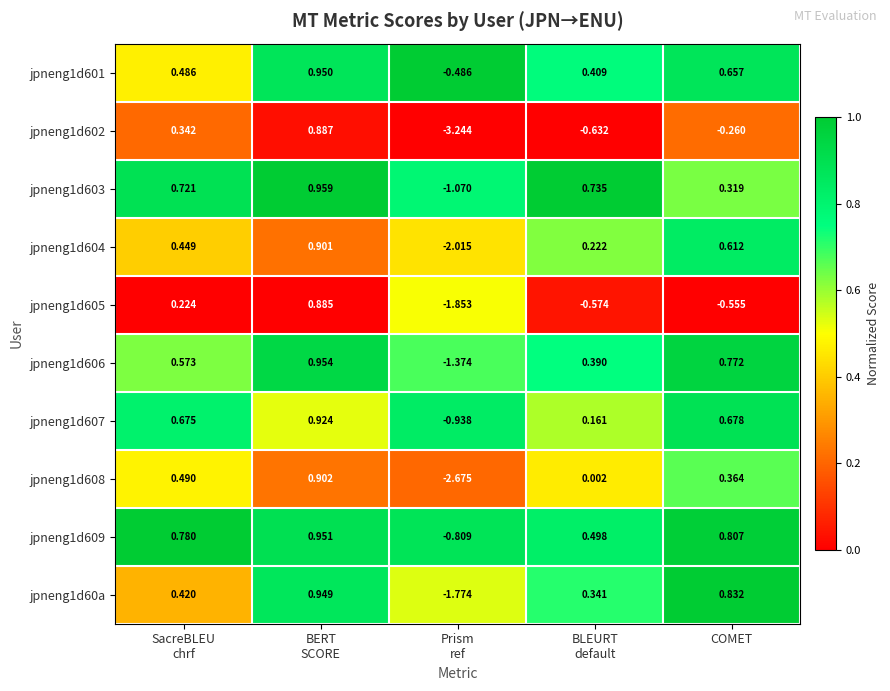

At which category is the sum across all series the highest?

BERT
SCORE